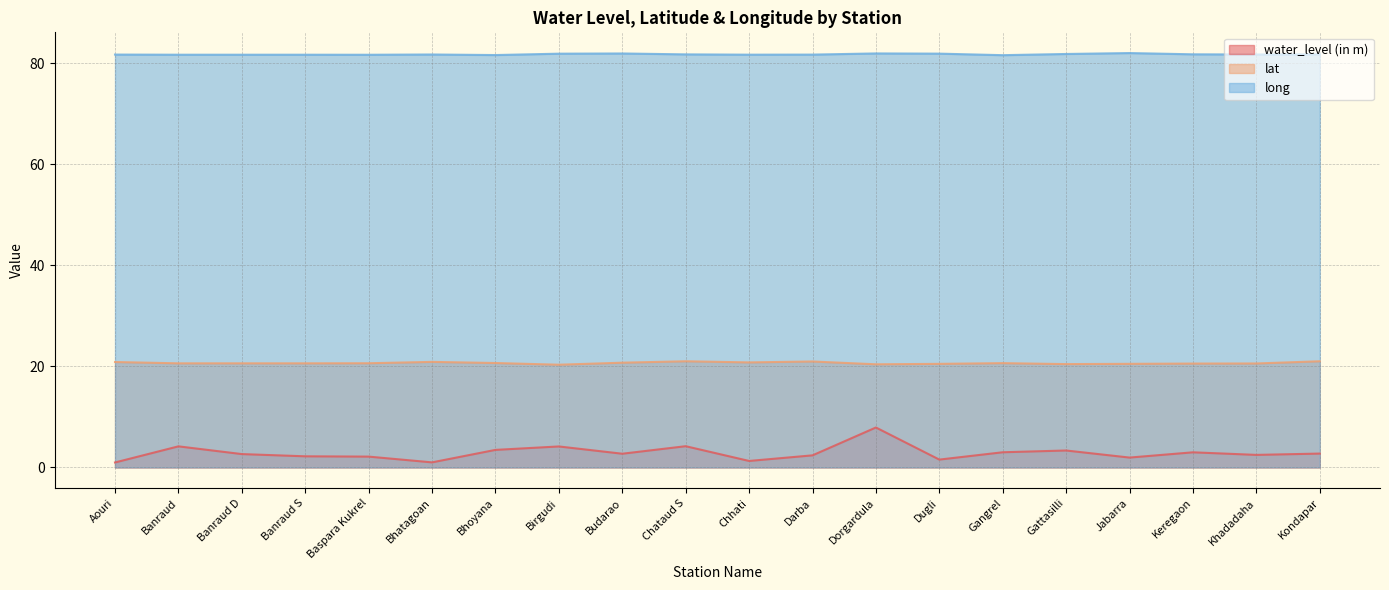

The value of water_level (in m) at Khadadaha is 2.5. True or false?

True